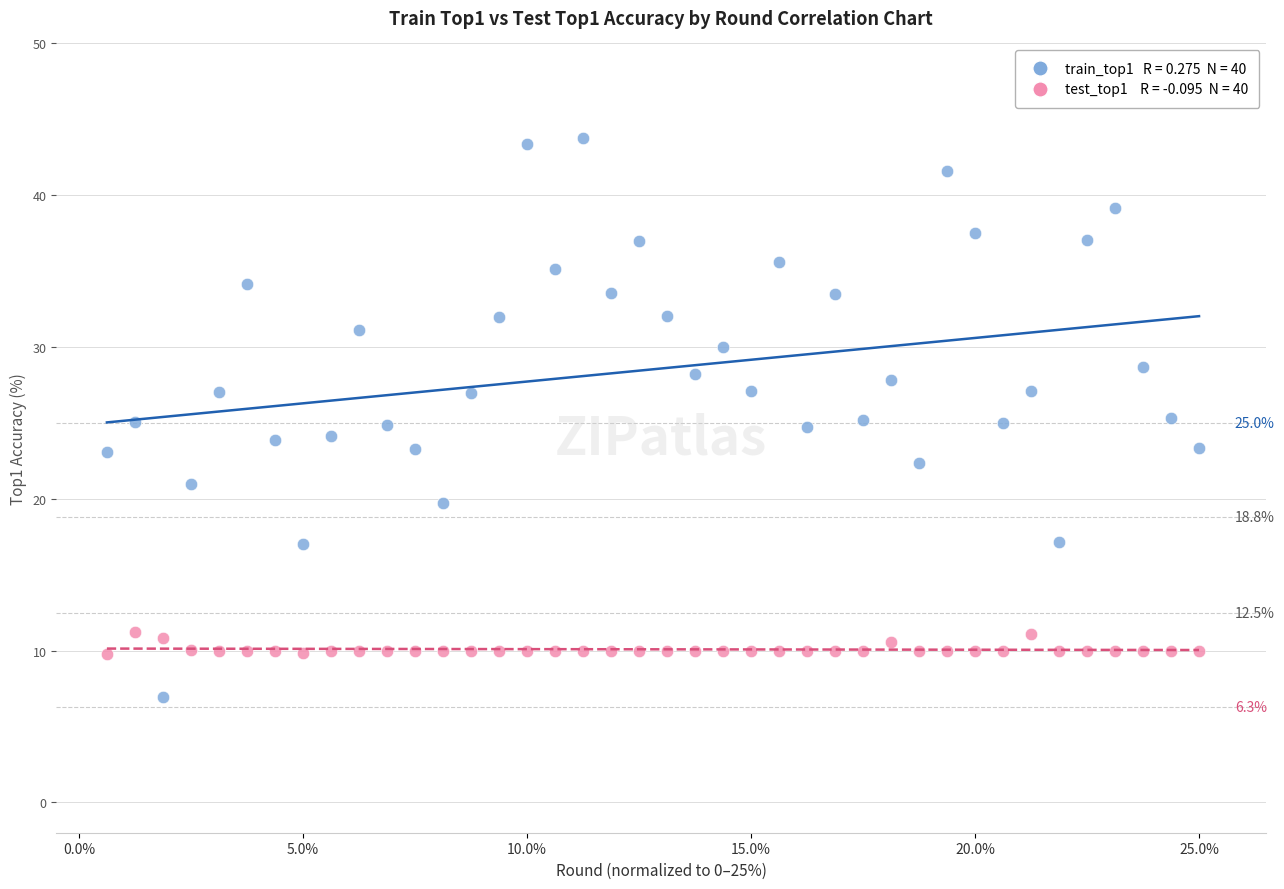

Across all data points, what is the range of Y values (max minus min)?

36.8